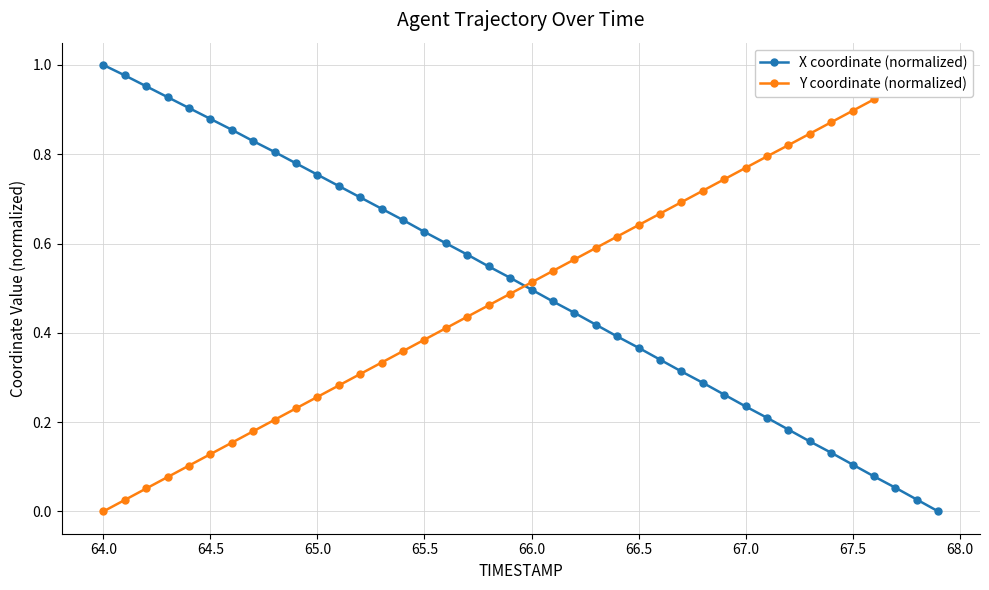

At which label does X coordinate (normalized) reach its peak?

64.0